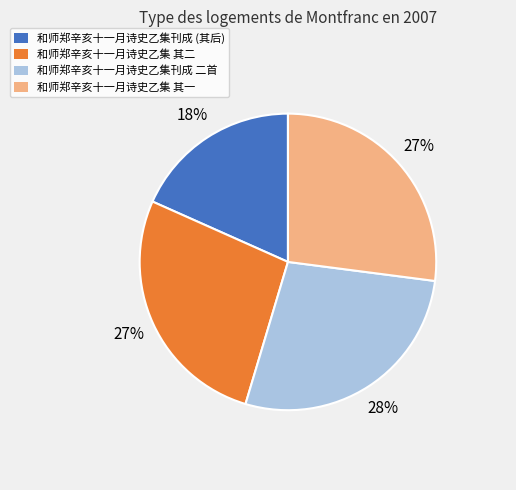

Count the number of slices in the pie.

4